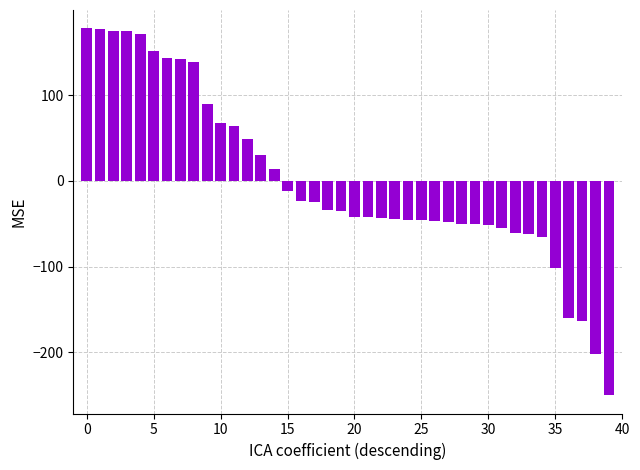

What is the minimum value shown in the chart?

-250.0